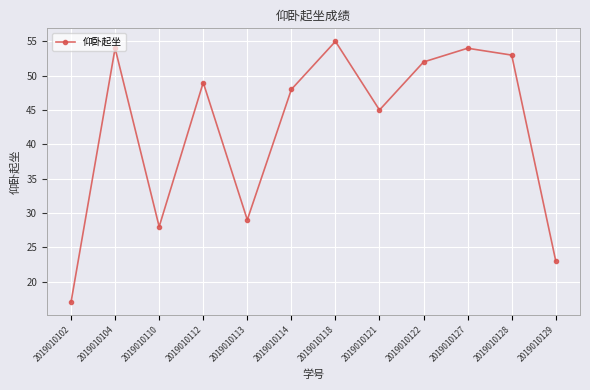

Reading left to right, transcribe all the data shown in this chart.

2019010102=17	2019010104=54	2019010110=28	2019010112=49	2019010113=29	2019010114=48	2019010118=55	2019010121=45	2019010122=52	2019010127=54	2019010128=53	2019010129=23